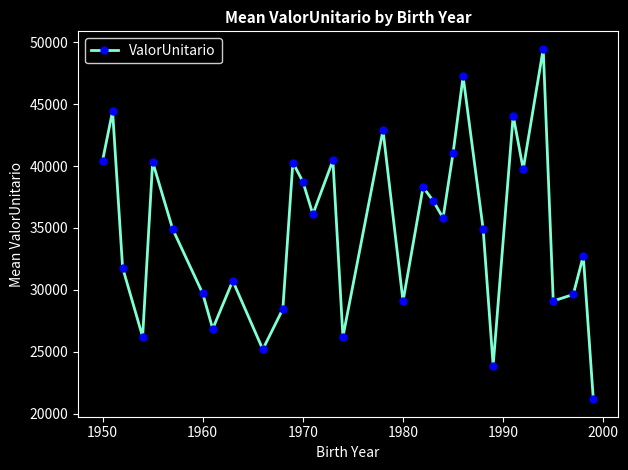

What is the difference between the second highest and second lowest values?

23335.6